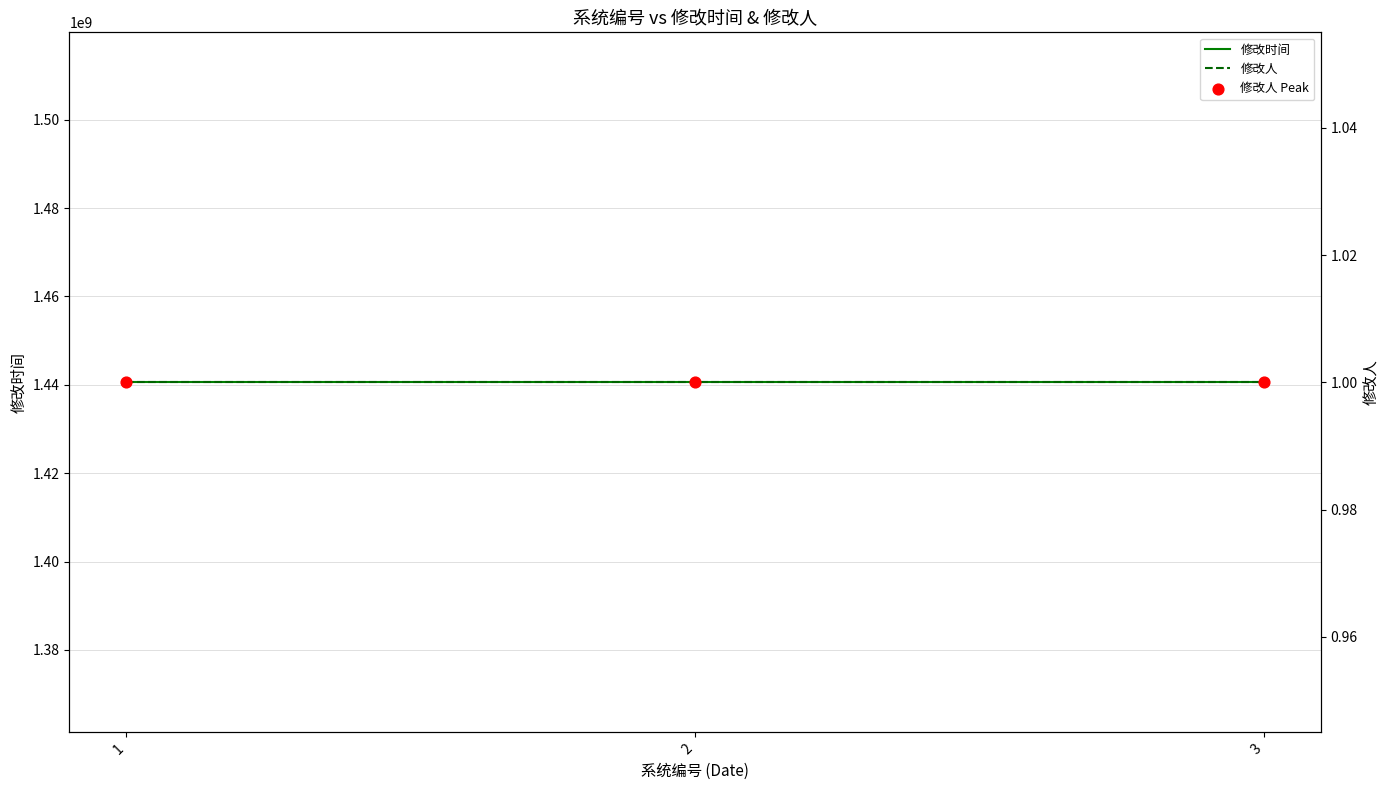

Which series contains the lowest Y value?

修改人